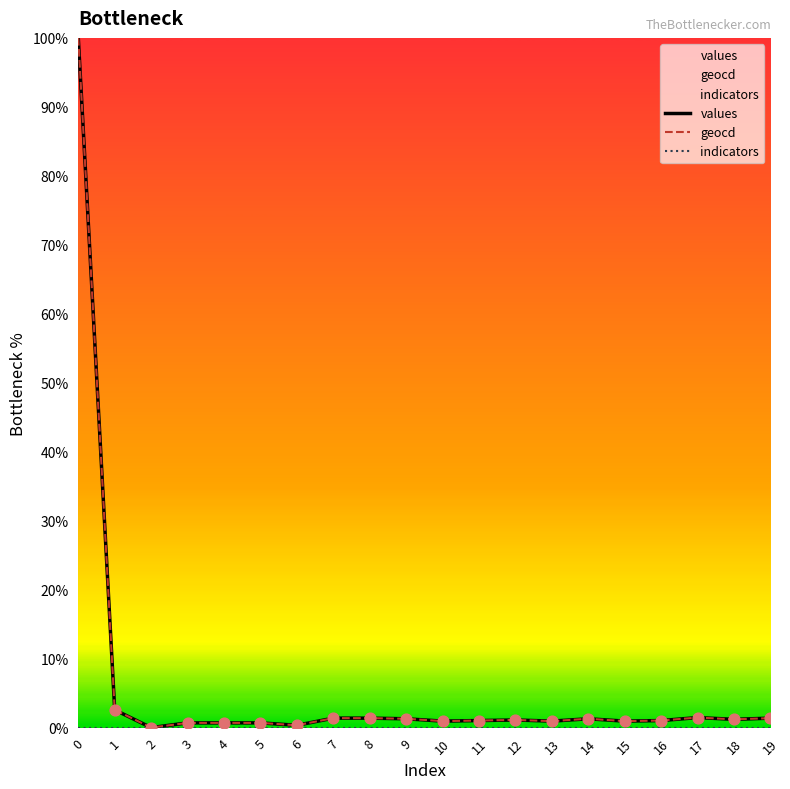

Which series has the widest spread of Y values?

values